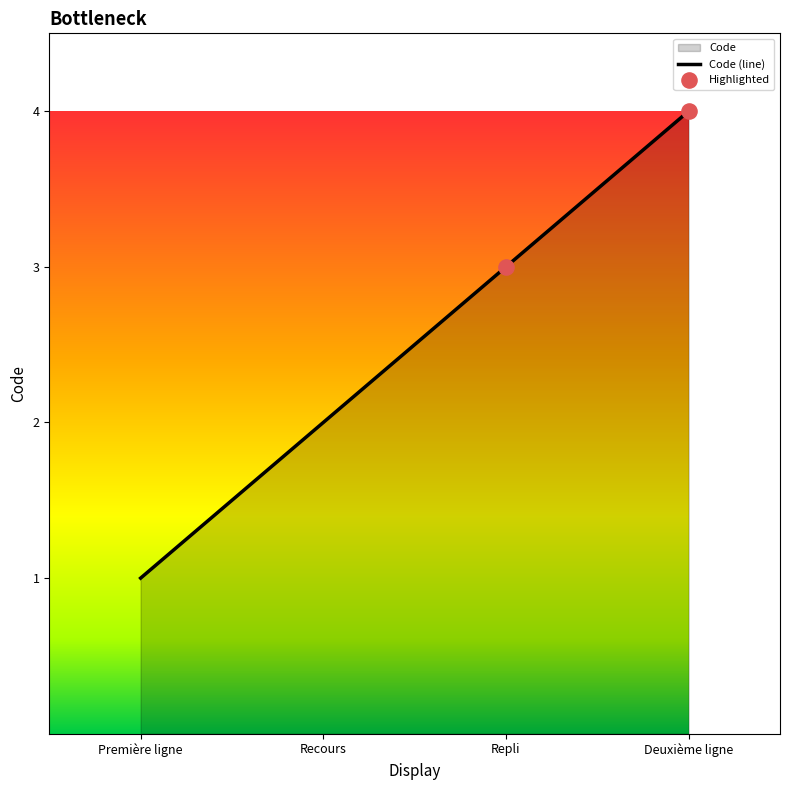

Which has a higher value, Première ligne or Deuxième ligne?

Deuxième ligne